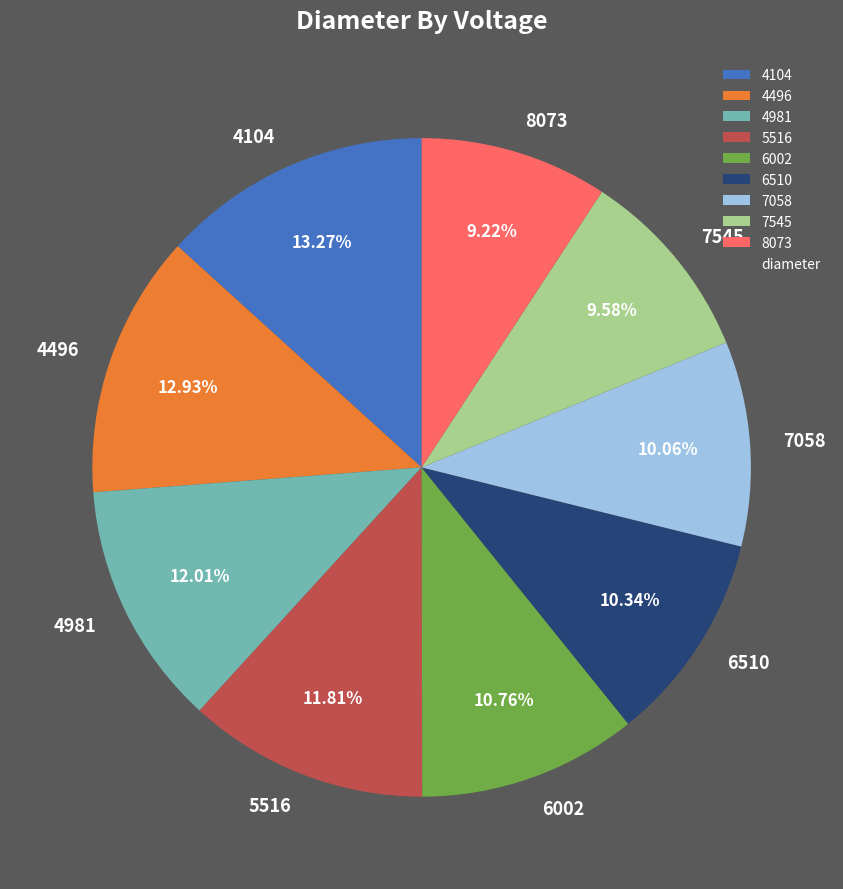

How many segments does this pie chart have?

9